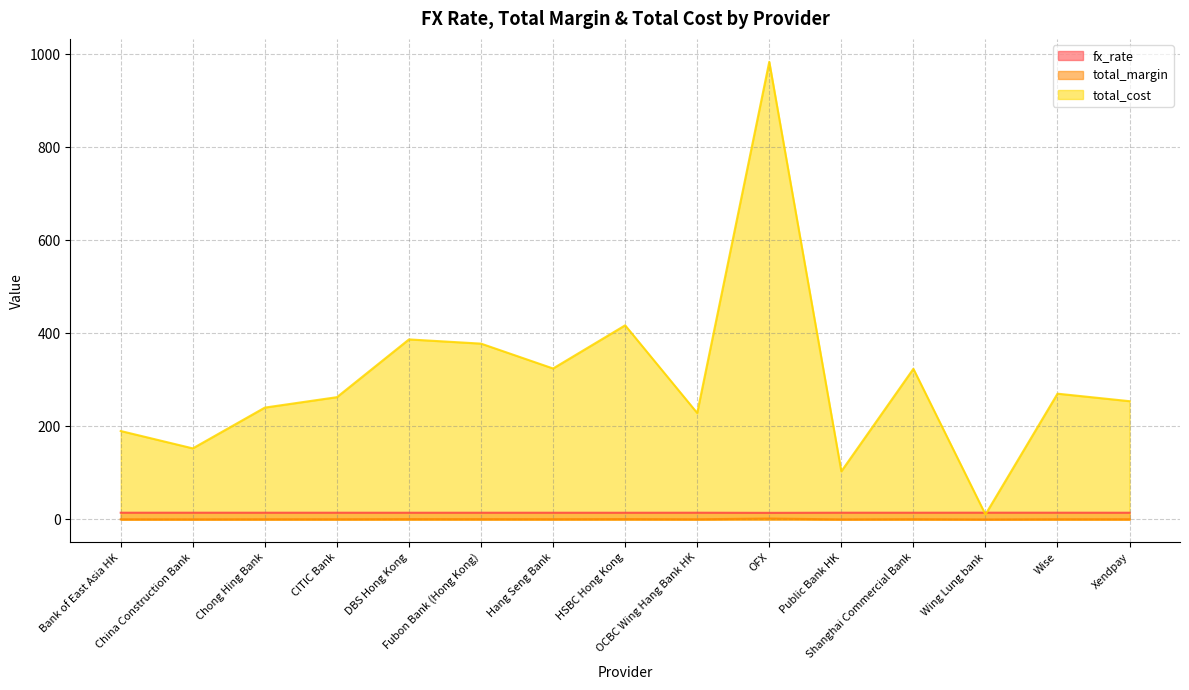

What position from the left is Fubon Bank (Hong Kong)?

6